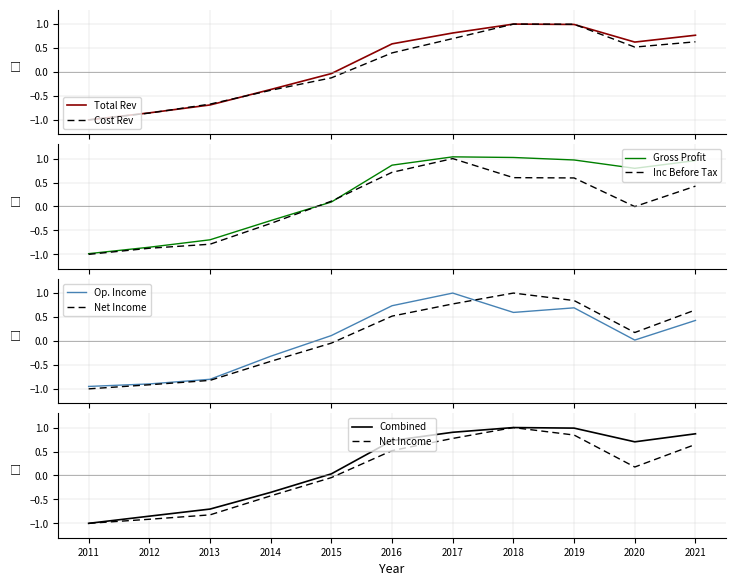

What is the highest value of the Total Rev series?

1.0